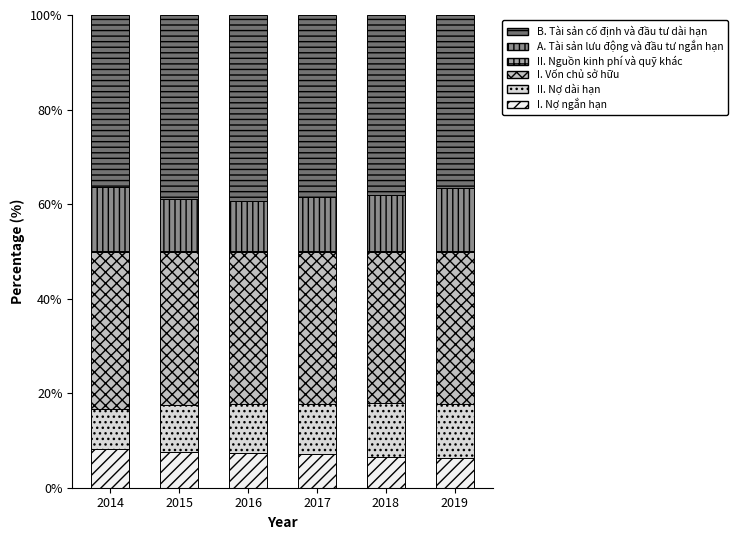

Is it true that I. Nợ ngắn hạn equals 7.3 at 2016?

True